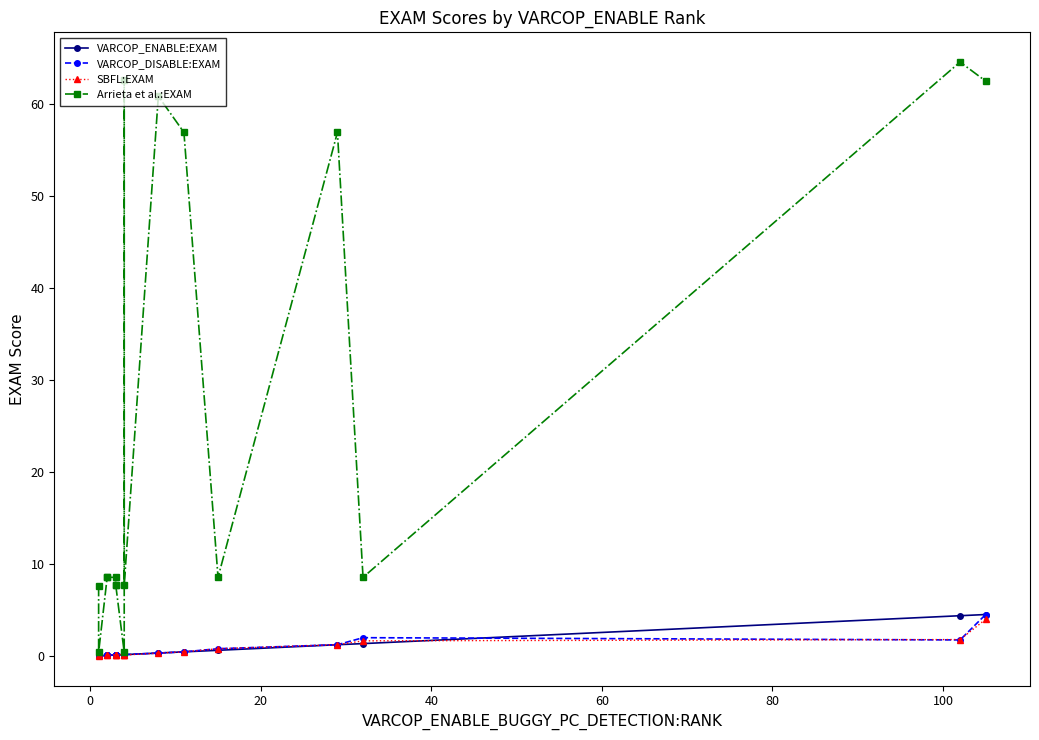

What is the minimum value for Arrieta et al.:EXAM?

0.4